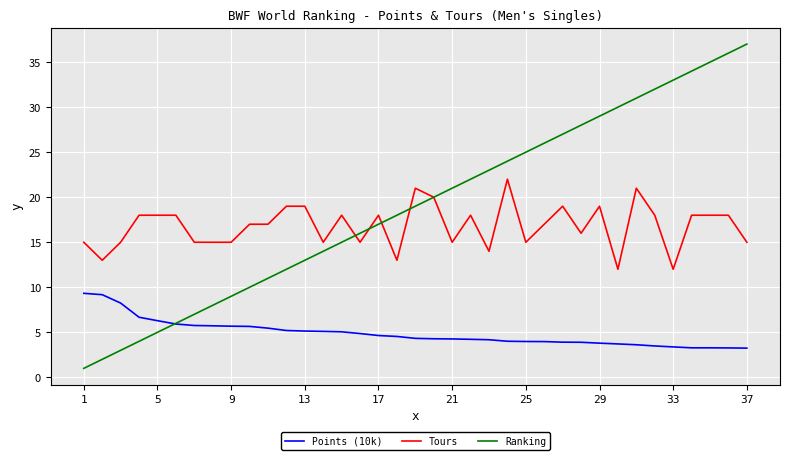

How many values in the Ranking series are below 19?

18